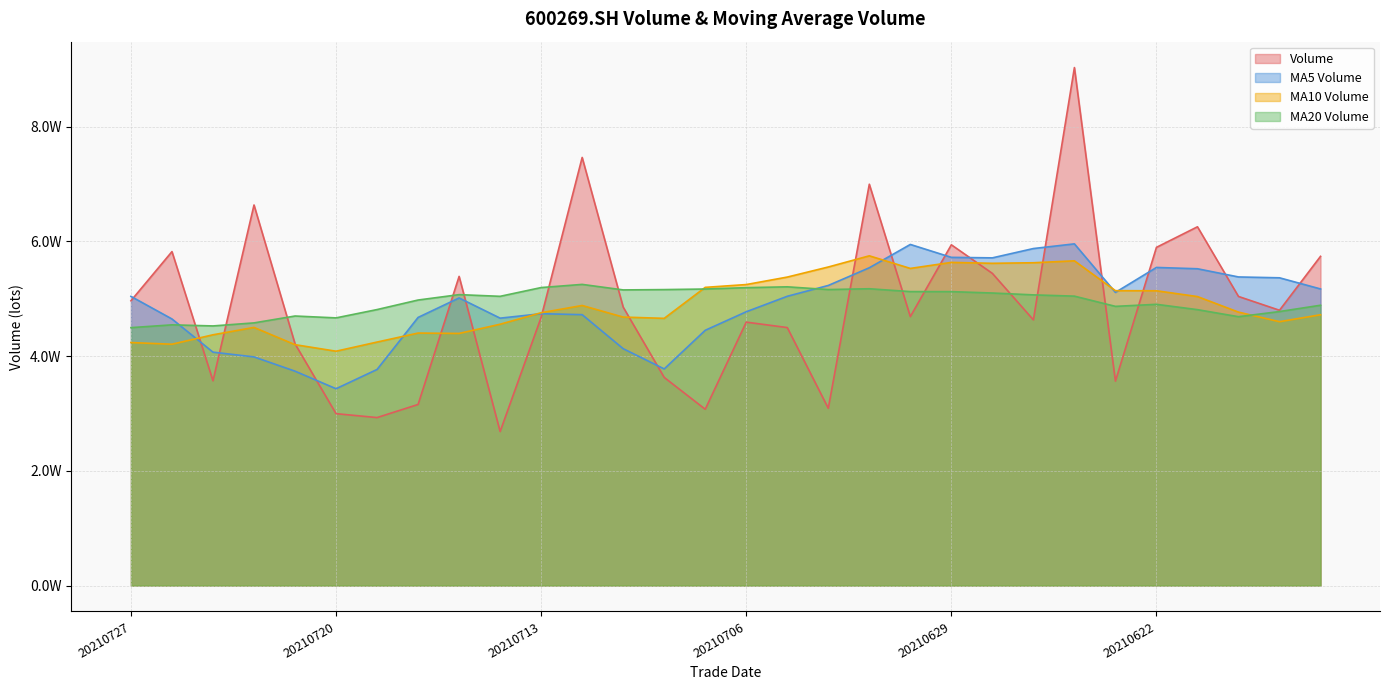

Count the number of data series in this chart.

4